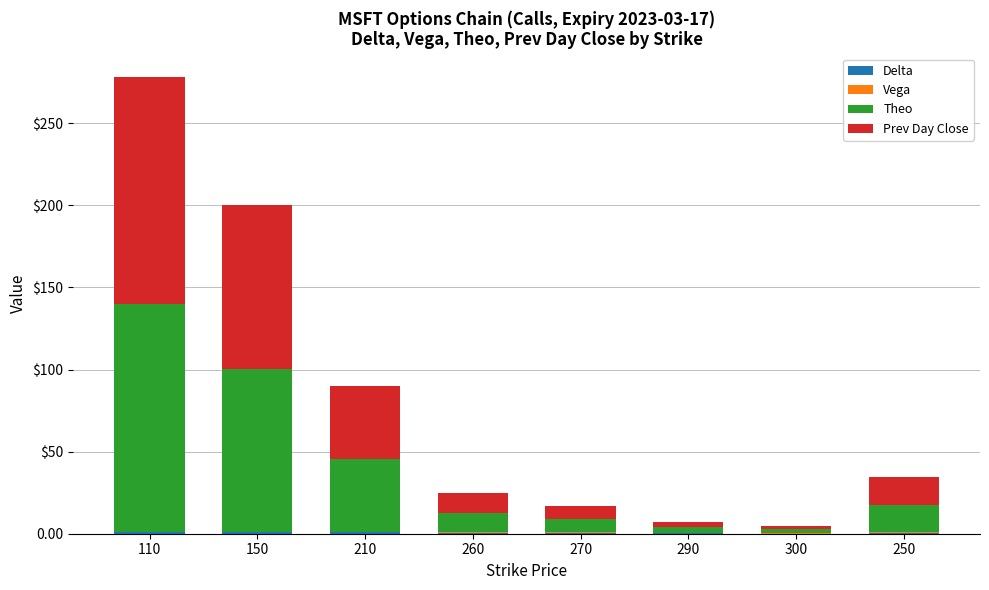

The value of Prev Day Close at 290 is 3.4. True or false?

True